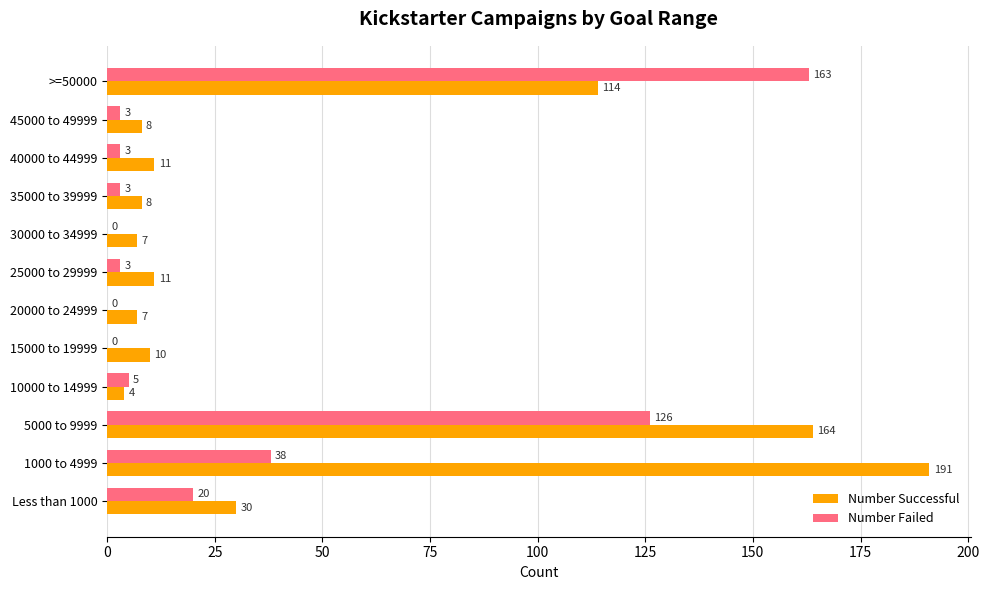

At which category is the sum across all series the highest?

5000 to 9999